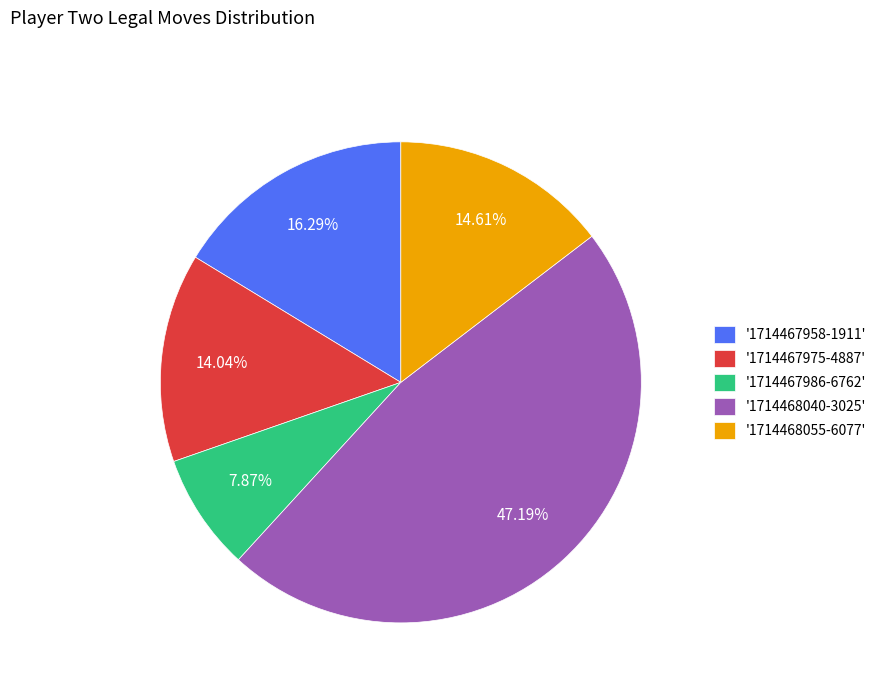

Is the sum of '1714468055-6077' and '1714467958-1911' greater than half?

No